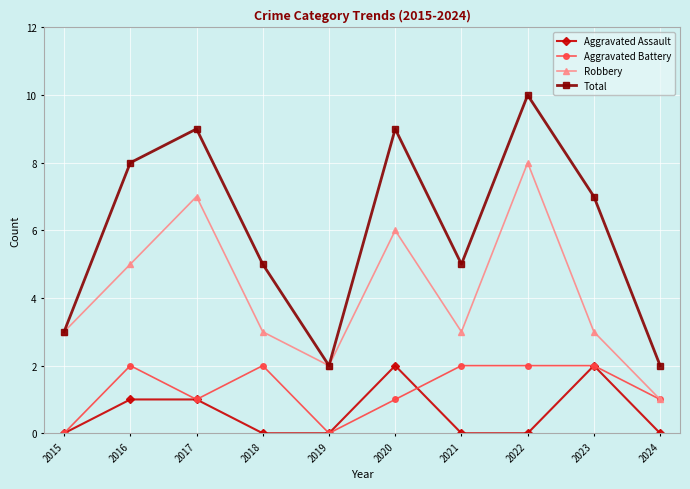

What is the average value of the Aggravated Battery series?

1